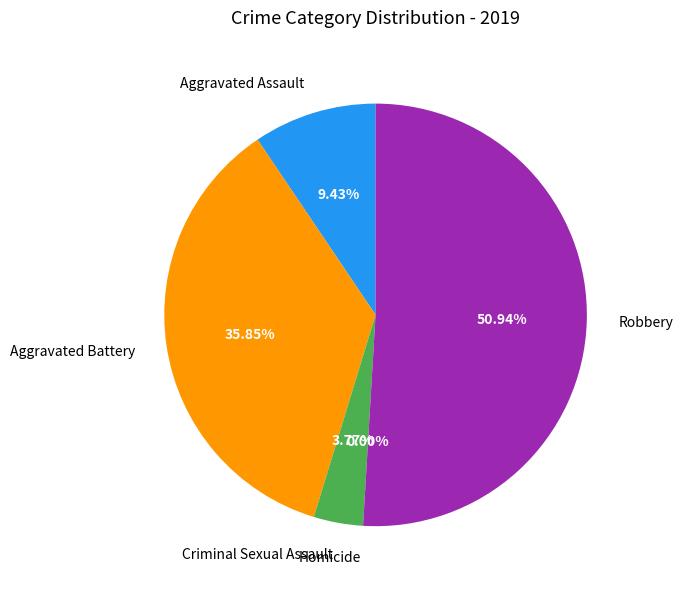

Is it true that Aggravated Assault is 4% of the pie?

False